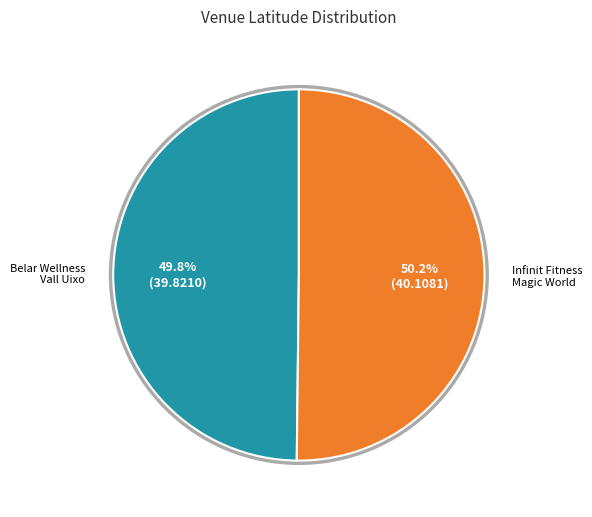

What is the change in value from Belar Wellness Center Vall Uixo to Infinit Fitness Magic World Resort?

+0.3